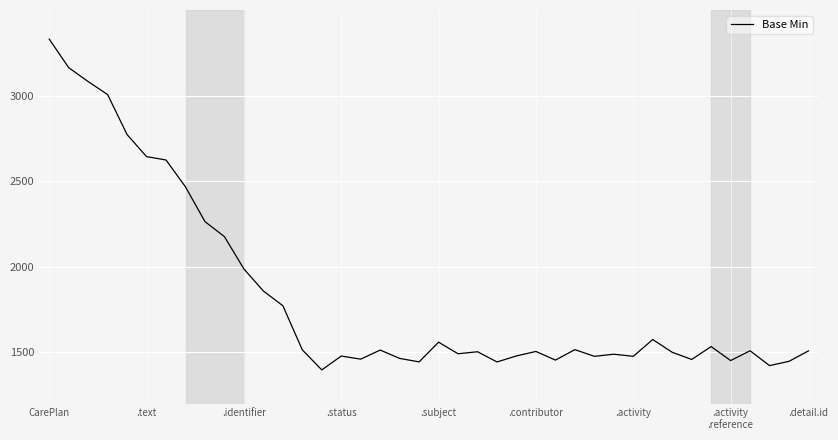

What is the greatest value displayed?

3329.8